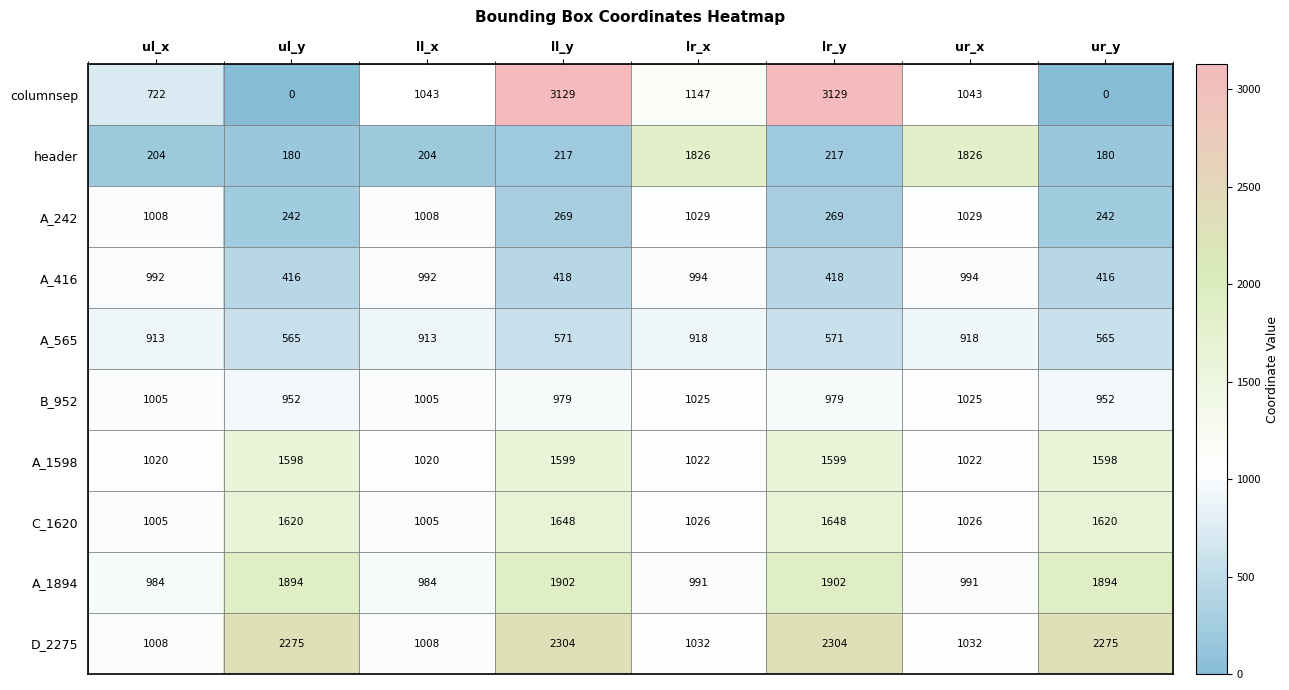

Which series has the largest total across all categories?

D_2275